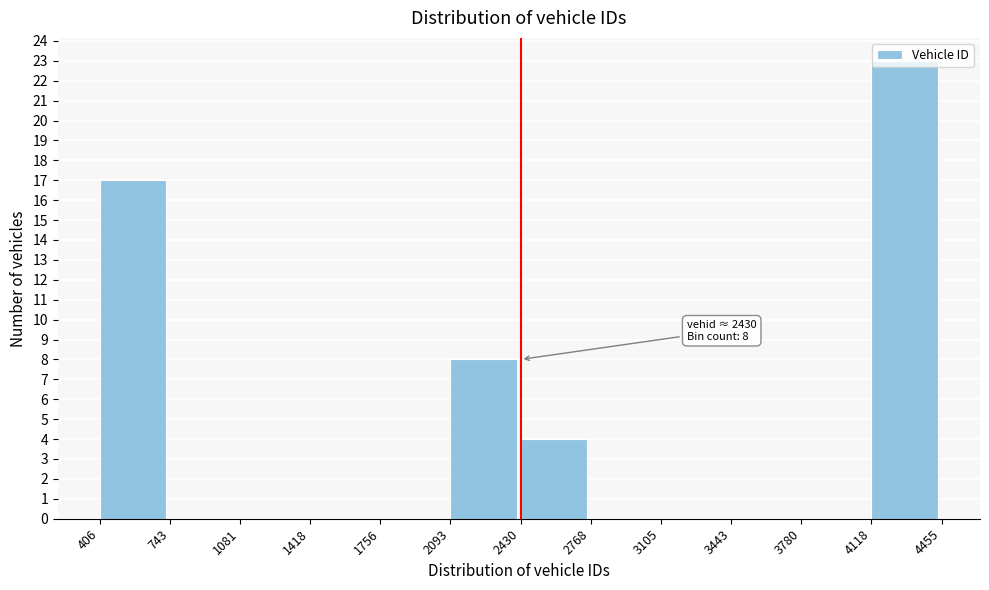

Over which range of the x-axis is the bar tallest?

4118 to 4455